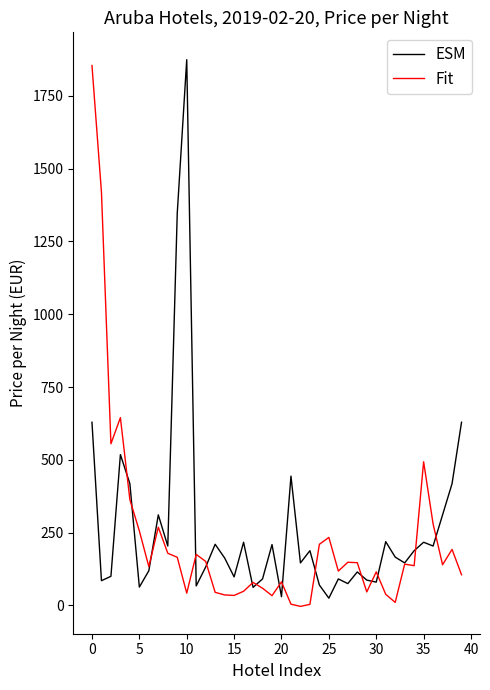

What is the greatest value displayed?

1874.0